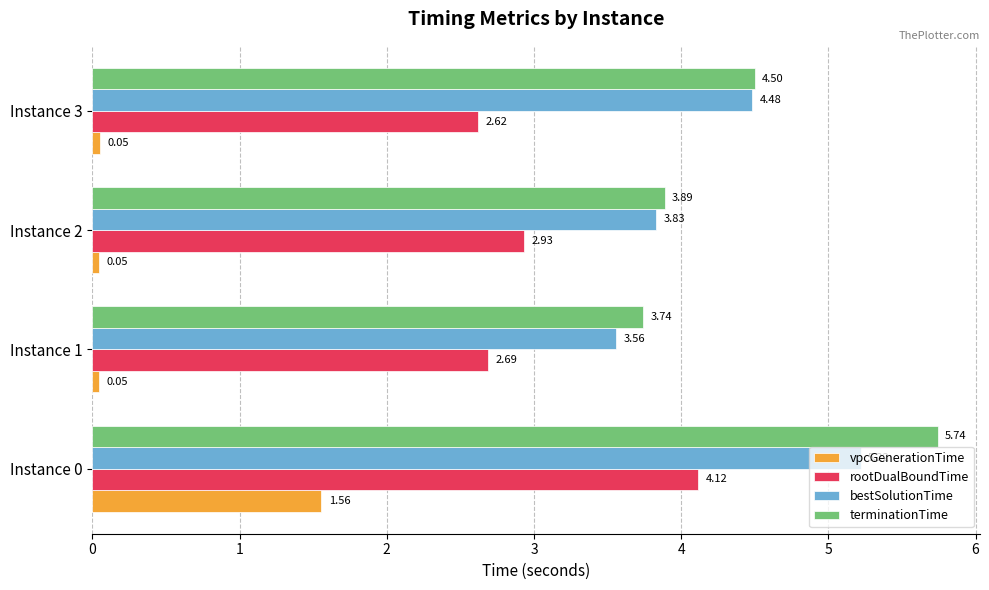

Which series has the largest total across all categories?

terminationTime